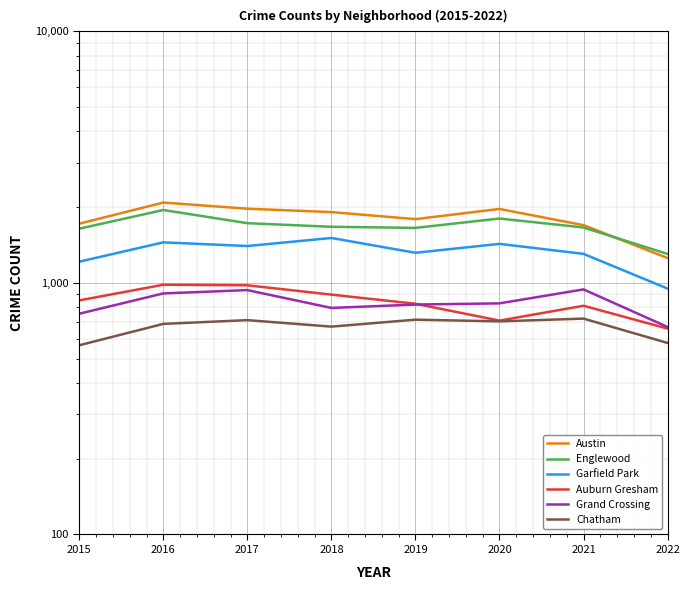

How many values in the Chatham series exceed 703?

3